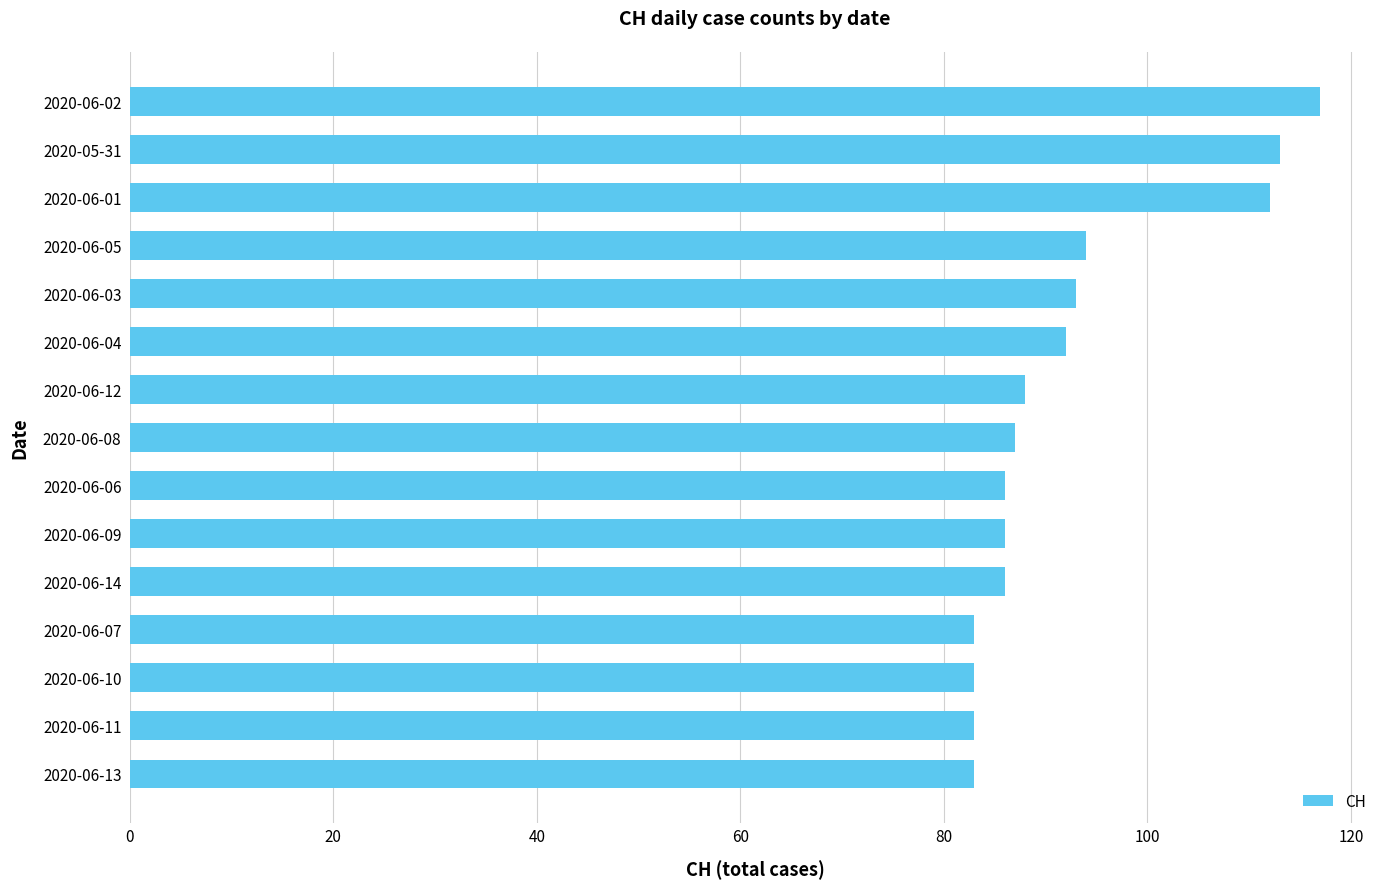

Which category has the highest value across all series?

2020-06-02